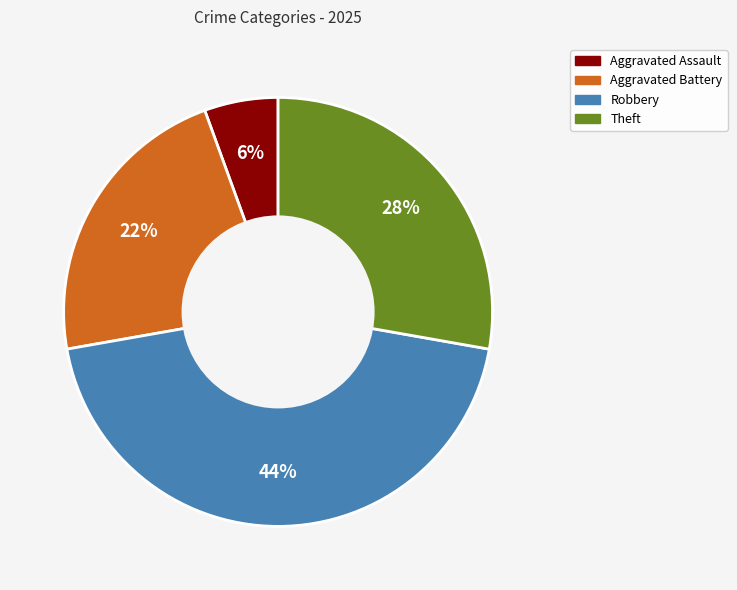

Count the number of slices in the pie.

4